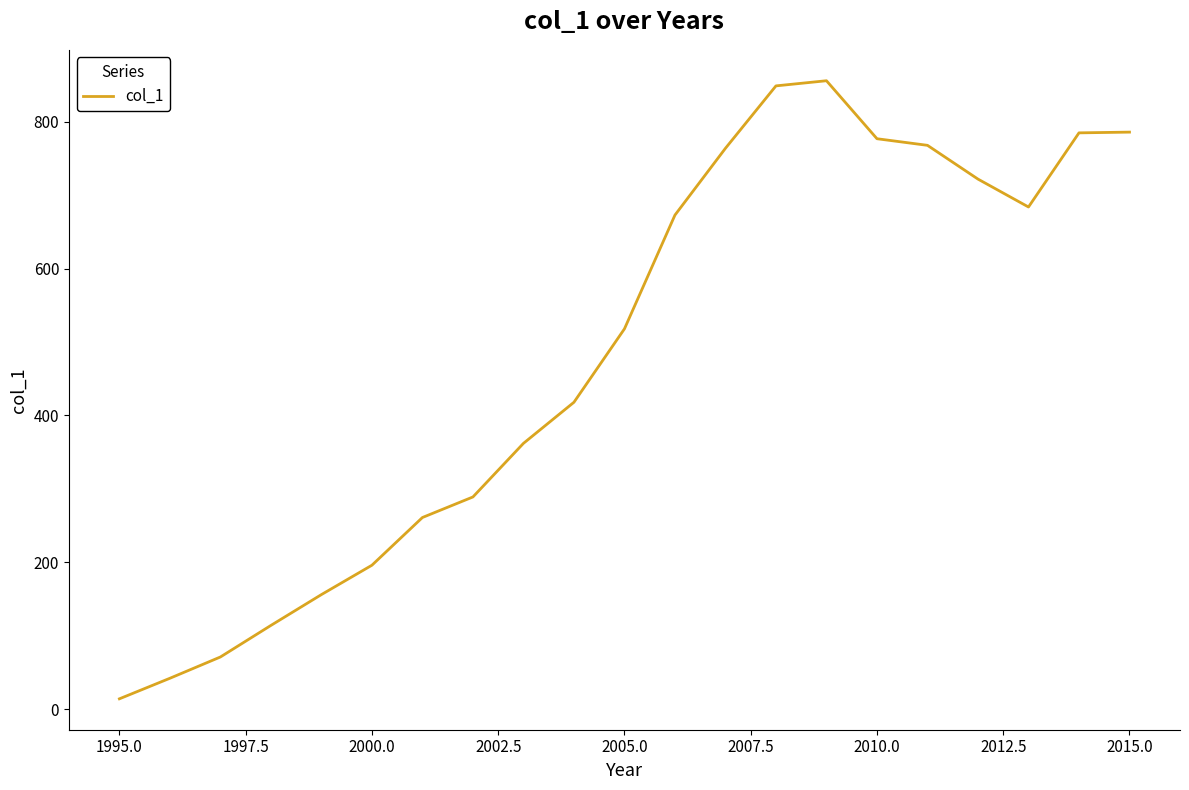

What is the difference between the maximum and minimum values?

842